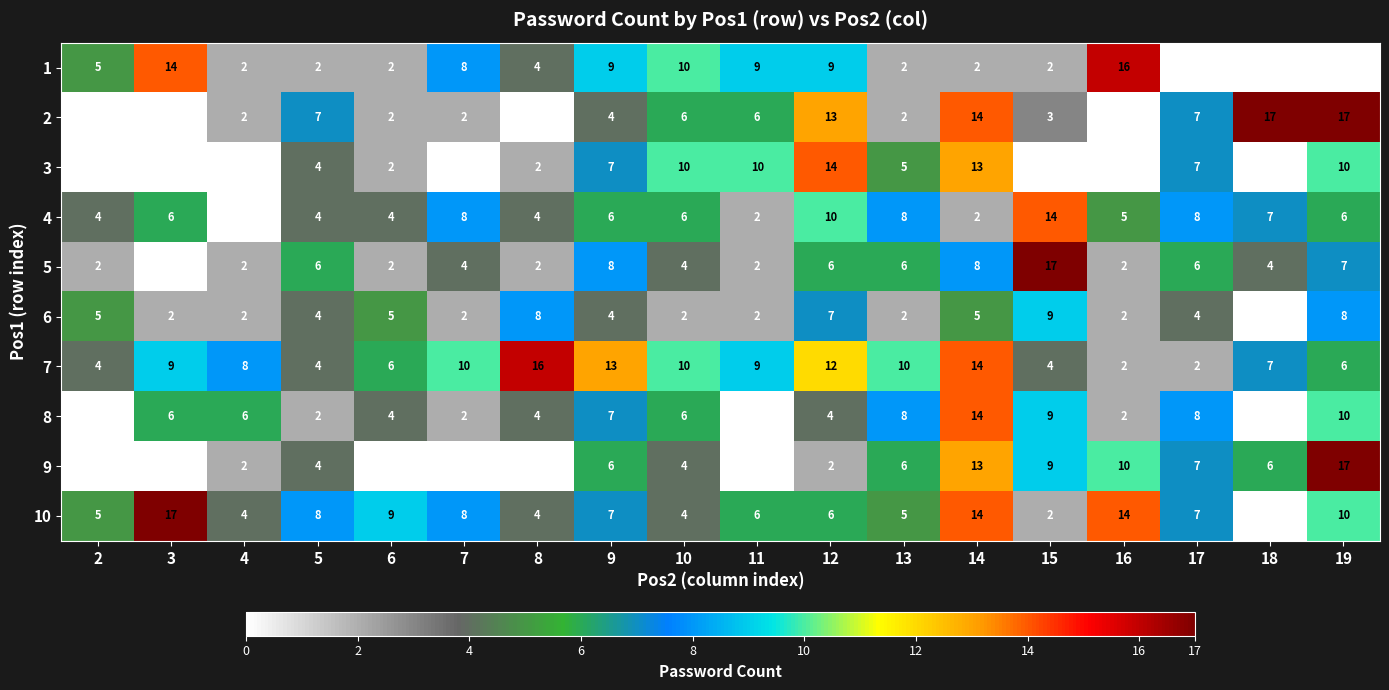

How many series are shown in this chart?

10